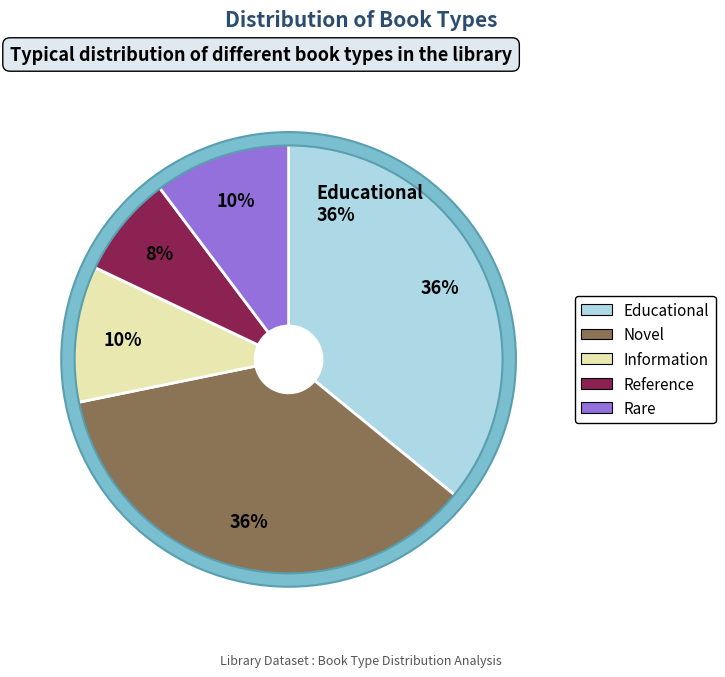

What percentage is NOT represented by Reference?

92.3%